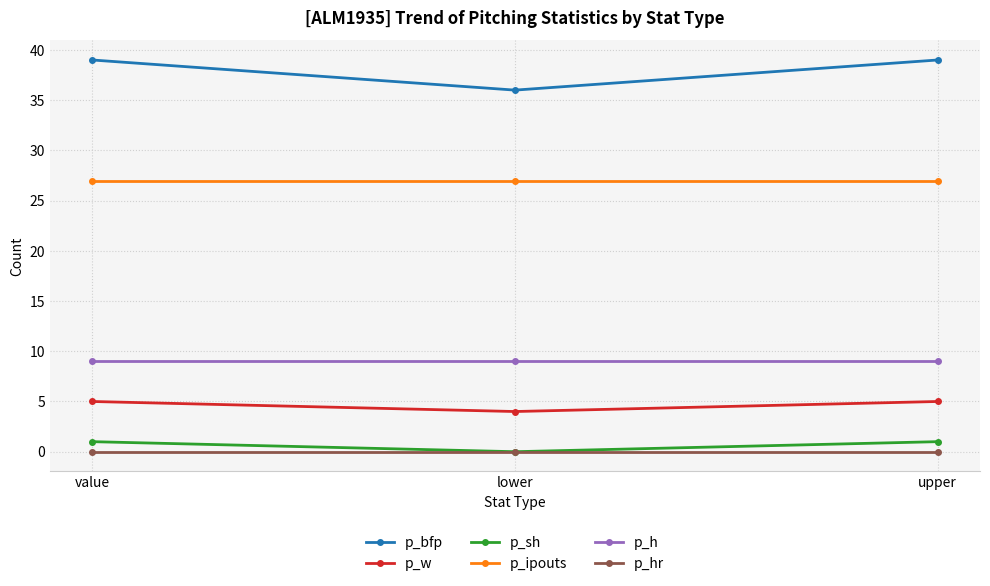

What are all the series names shown in the legend?

p_bfp, p_w, p_sh, p_ipouts, p_h, p_hr